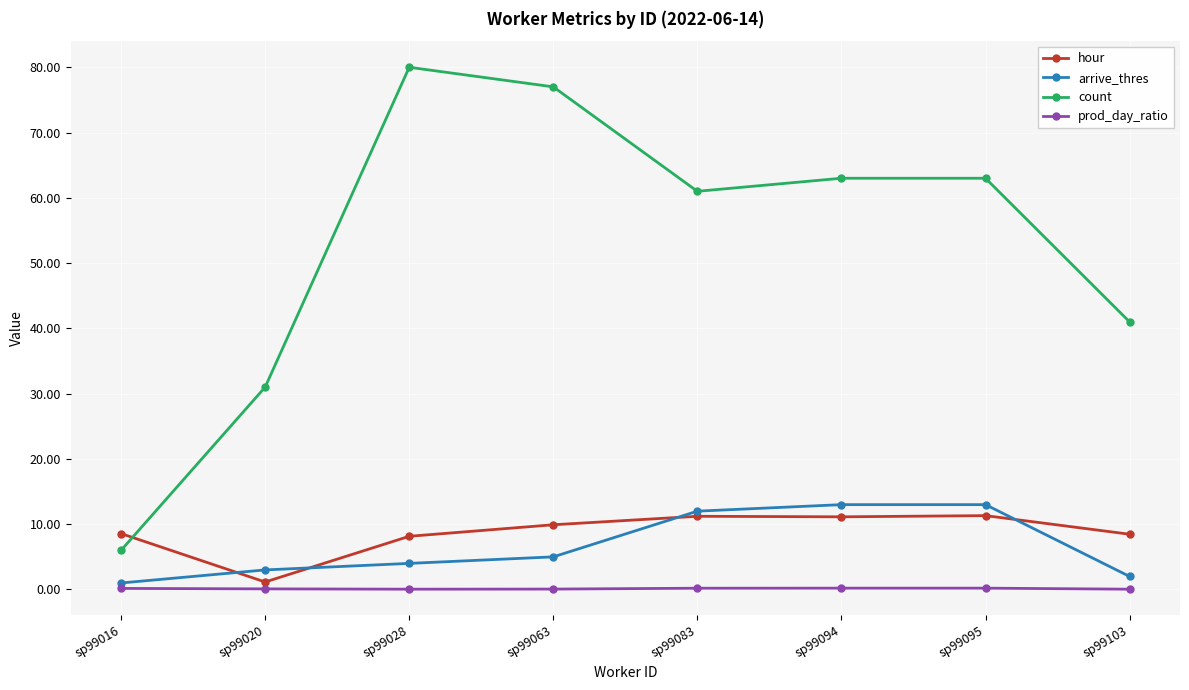

True or false: prod_day_ratio and arrive_thres cross at least once.

False